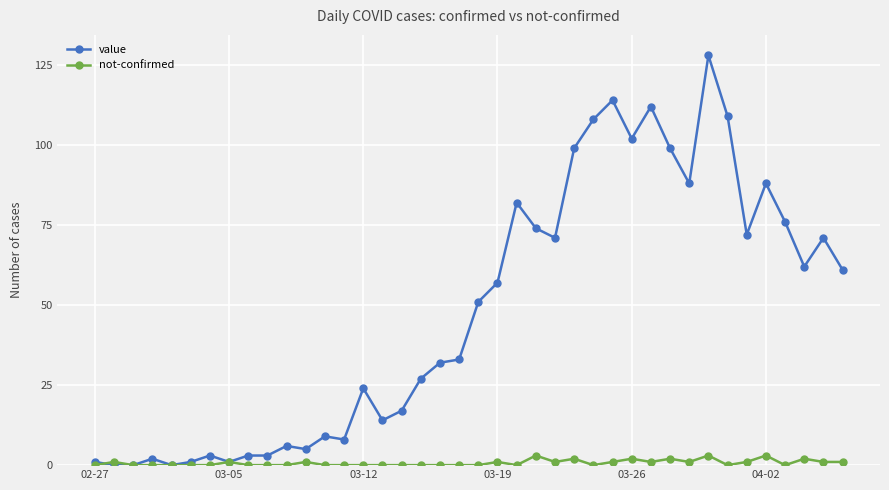

What is the highest value of the not-confirmed series?

3